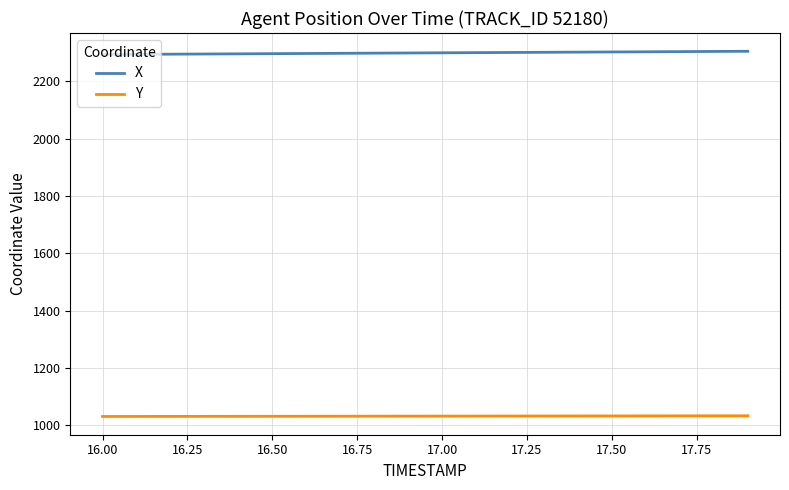

True or false: Y and X cross at least once.

False